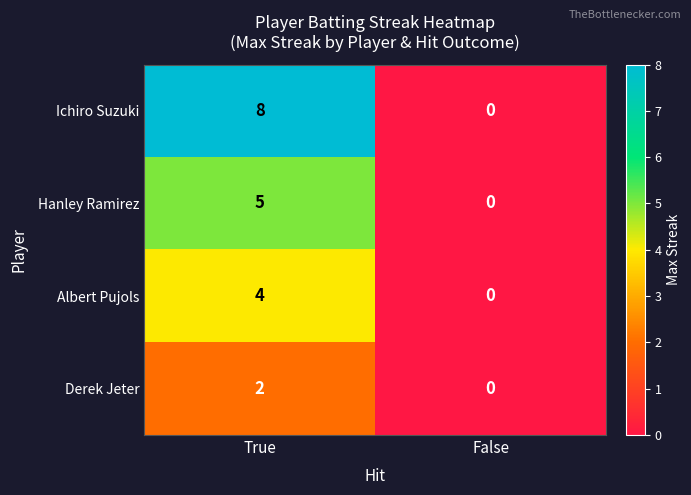

Read the Albert Pujols value at True.

4